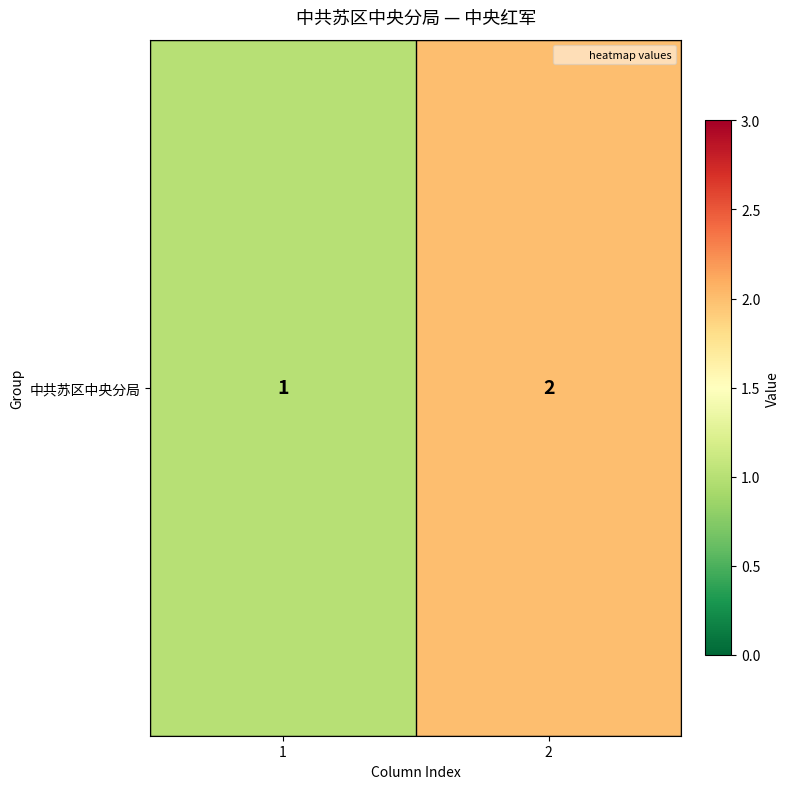

List the labels in order of value, largest first.

2, 1